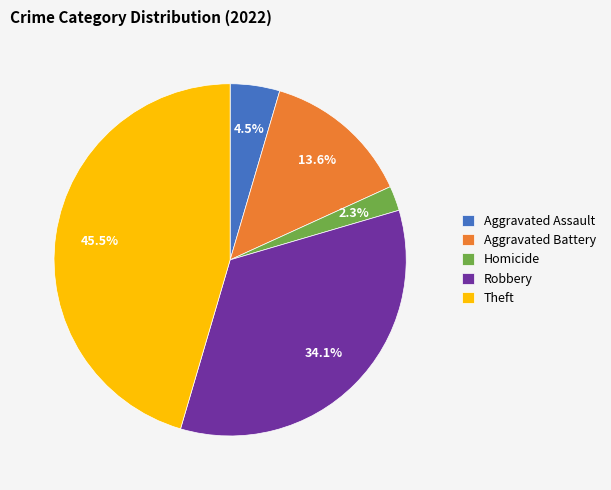

How many segments does this pie chart have?

5